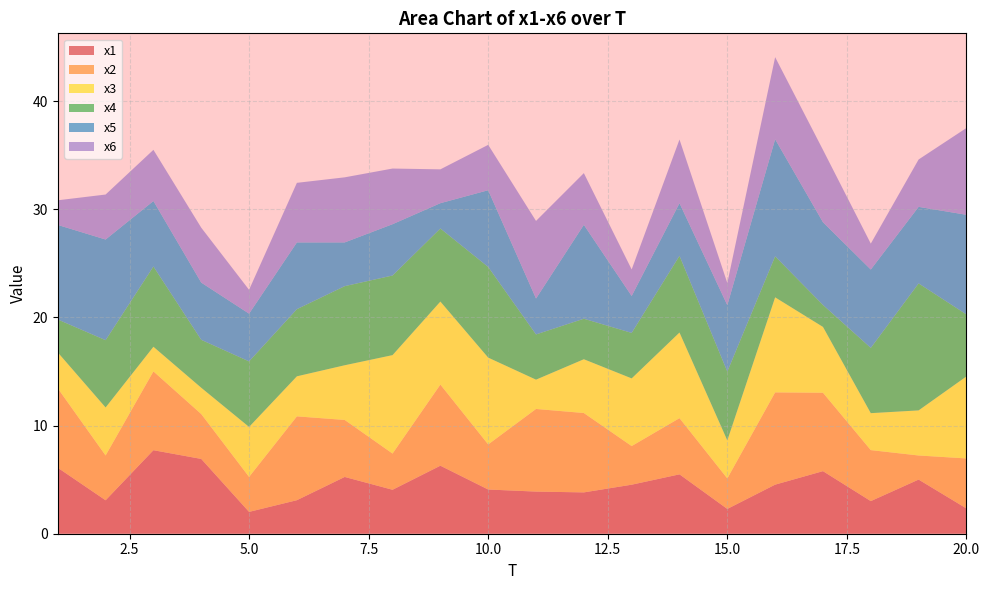

Reading left to right, list all the values displayed in this chart.

x1: 1=6.1	2=3.1	3=7.7	4=6.9	5=2.0	6=3.1	7=5.2	8=4.1	9=6.3	10=4.1	11=3.9	12=3.8	13=4.5	14=5.5	15=2.3	16=4.5	17=5.8	18=3.0	19=5.0	20=2.3
x2: 1=7.3	2=4.1	3=7.3	4=4.1	5=3.2	6=7.8	7=5.3	8=3.3	9=7.5	10=4.2	11=7.6	12=7.3	13=3.6	14=5.2	15=2.8	16=8.5	17=7.2	18=4.7	19=2.2	20=4.6
x3: 1=3.3	2=4.4	3=2.3	4=2.4	5=4.6	6=3.7	7=5.1	8=9.1	9=7.7	10=8.0	11=2.7	12=5.0	13=6.3	14=7.9	15=3.5	16=8.8	17=6.1	18=3.4	19=4.2	20=7.6
x4: 1=3.0	2=6.2	3=7.4	4=4.4	5=6.1	6=6.2	7=7.3	8=7.4	9=6.8	10=8.4	11=4.2	12=3.7	13=4.2	14=7.1	15=6.4	16=3.8	17=2.0	18=6.0	19=11.7	20=5.7
x5: 1=8.7	2=9.3	3=6.1	4=5.3	5=4.4	6=6.2	7=4.0	8=4.7	9=2.3	10=7.1	11=3.3	12=8.7	13=3.4	14=4.9	15=6.1	16=10.8	17=7.6	18=7.2	19=7.1	20=9.2
x6: 1=2.3	2=4.2	3=4.7	4=5.1	5=2.2	6=5.5	7=6.0	8=5.1	9=3.1	10=4.2	11=7.2	12=4.8	13=2.5	14=5.9	15=2.0	16=7.6	17=6.7	18=2.4	19=4.4	20=8.0